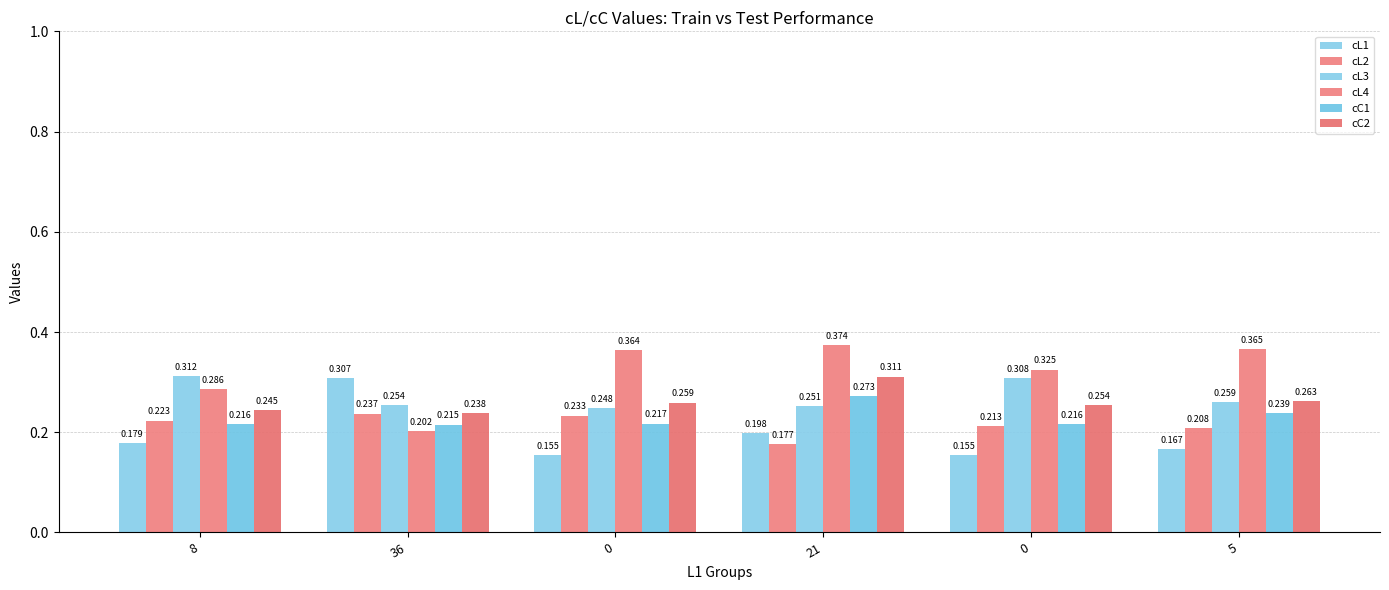

List the labels in order of cL1 value, smallest first.

0, 0, 5, 8, 21, 36